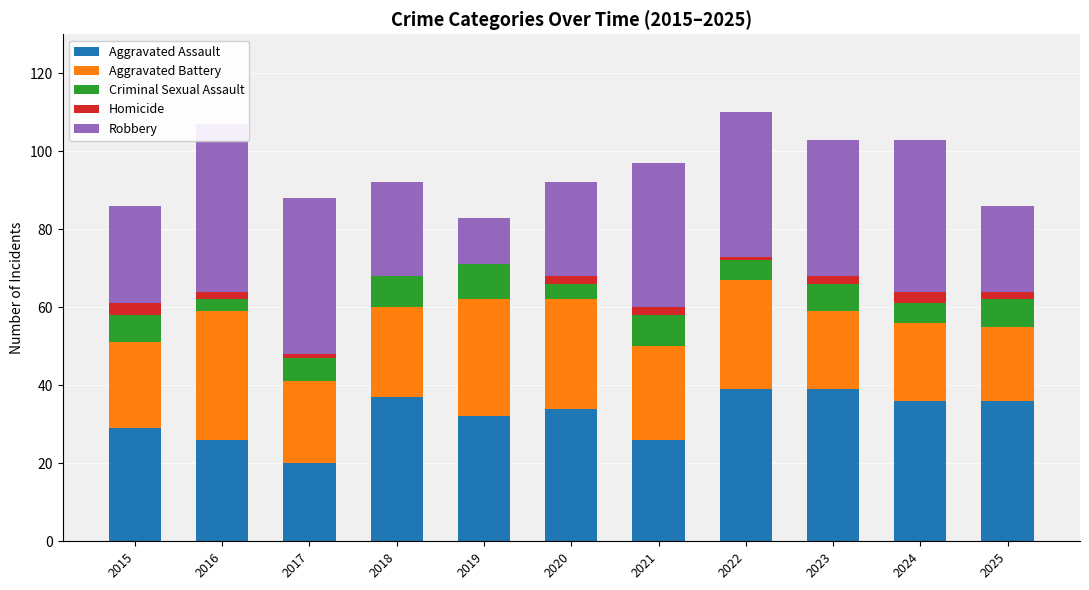

What are all the series names shown in the legend?

Aggravated Assault, Aggravated Battery, Criminal Sexual Assault, Homicide, Robbery